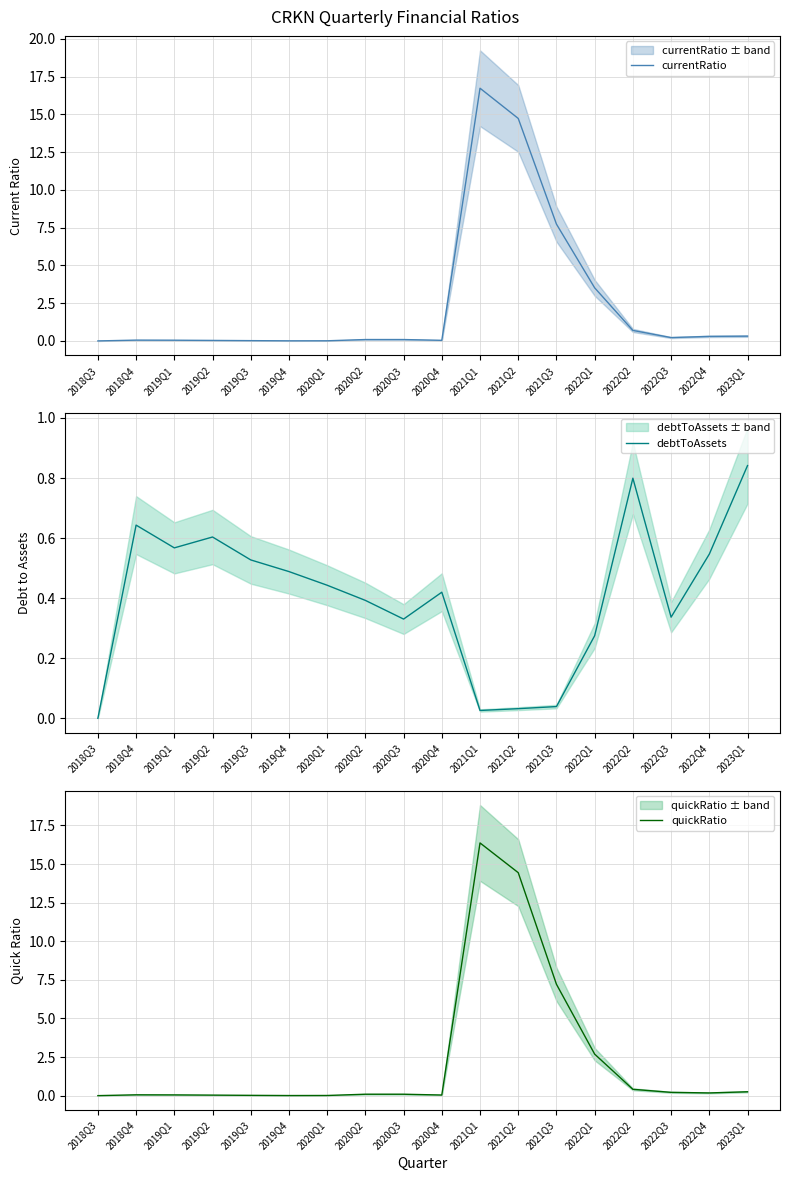

What are all the series names shown in the legend?

currentRatio, debtToAssets, quickRatio